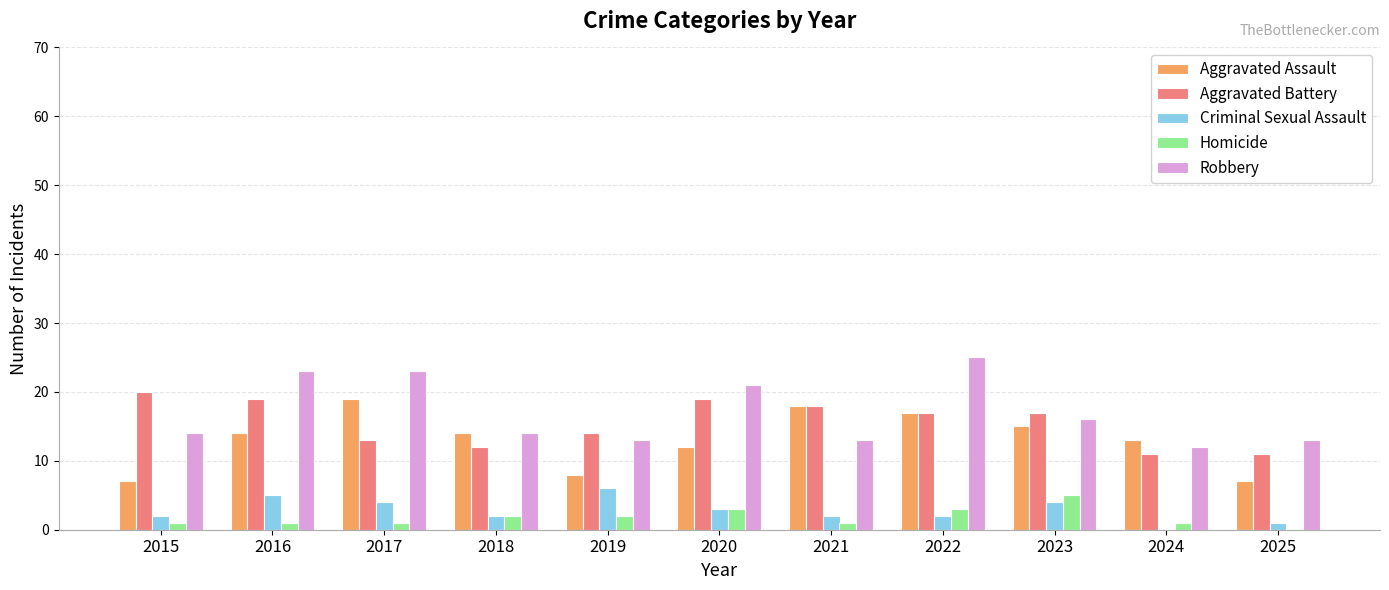

What is the difference between the Criminal Sexual Assault values at 2020 and 2021?

1